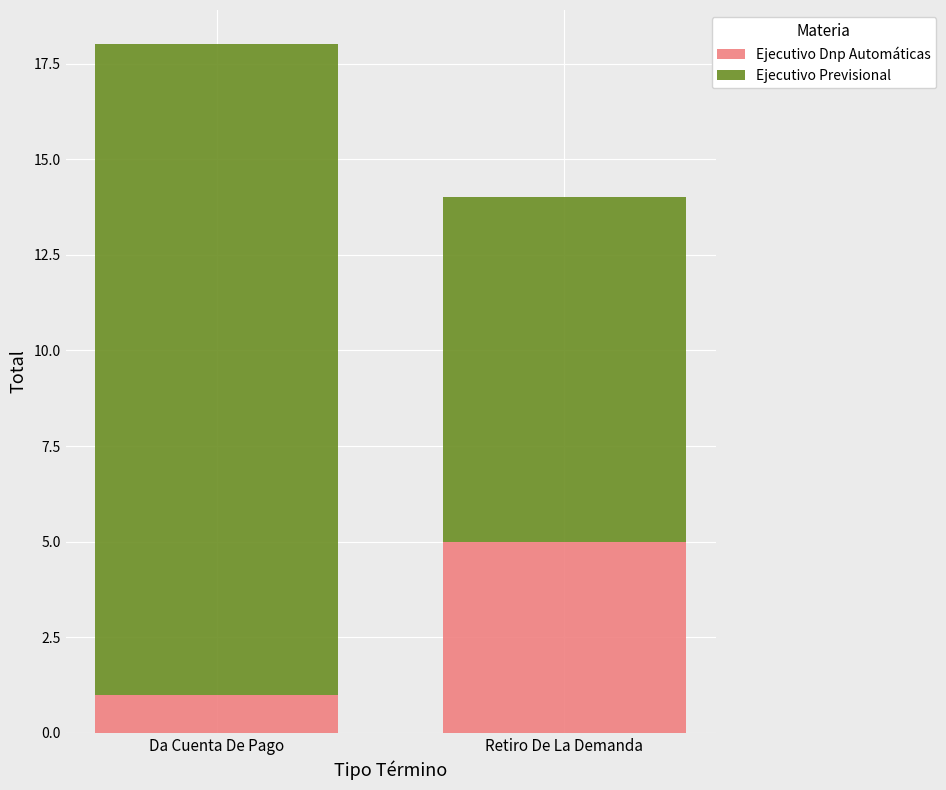

At which category is the sum across all series the highest?

Da Cuenta De Pago